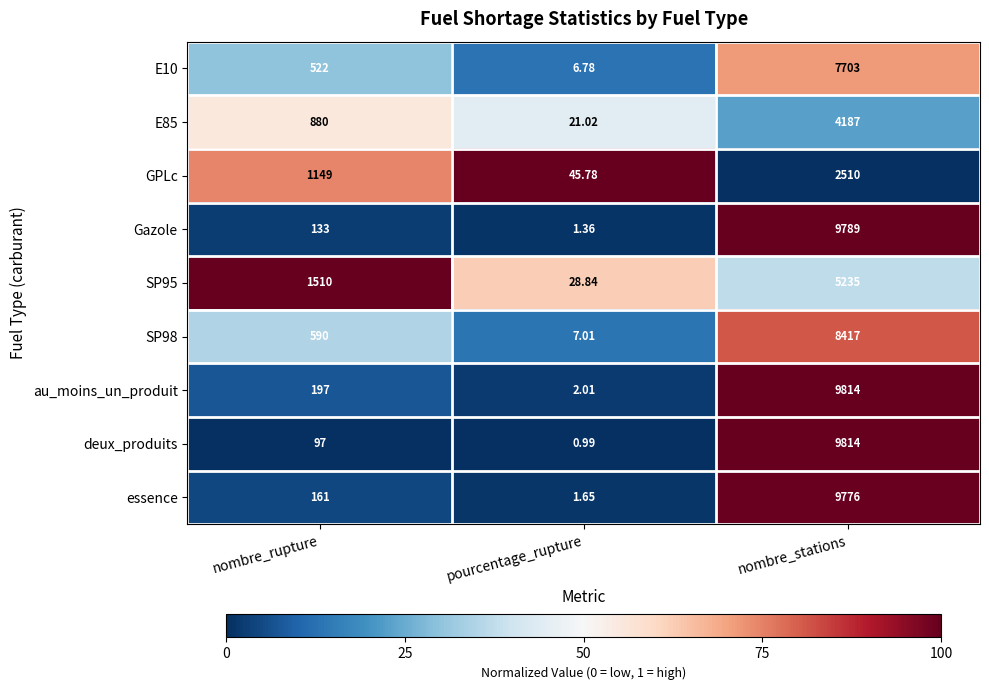

Rank the categories by SP95 value from highest to lowest.

nombre_stations, nombre_rupture, pourcentage_rupture